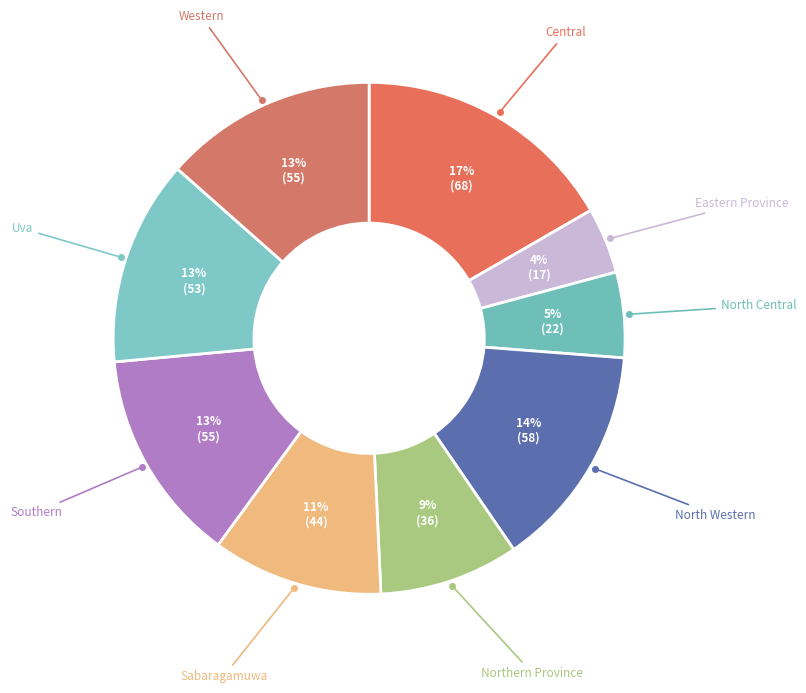

How many segments does this pie chart have?

9